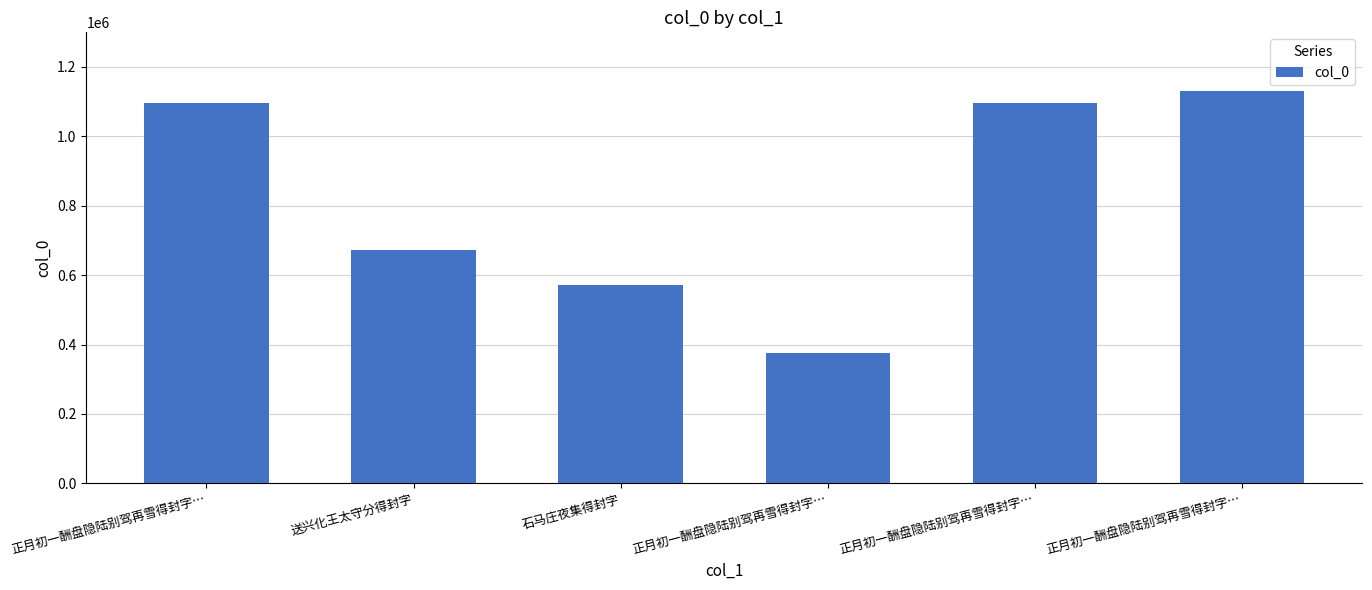

What is the average value?

823724